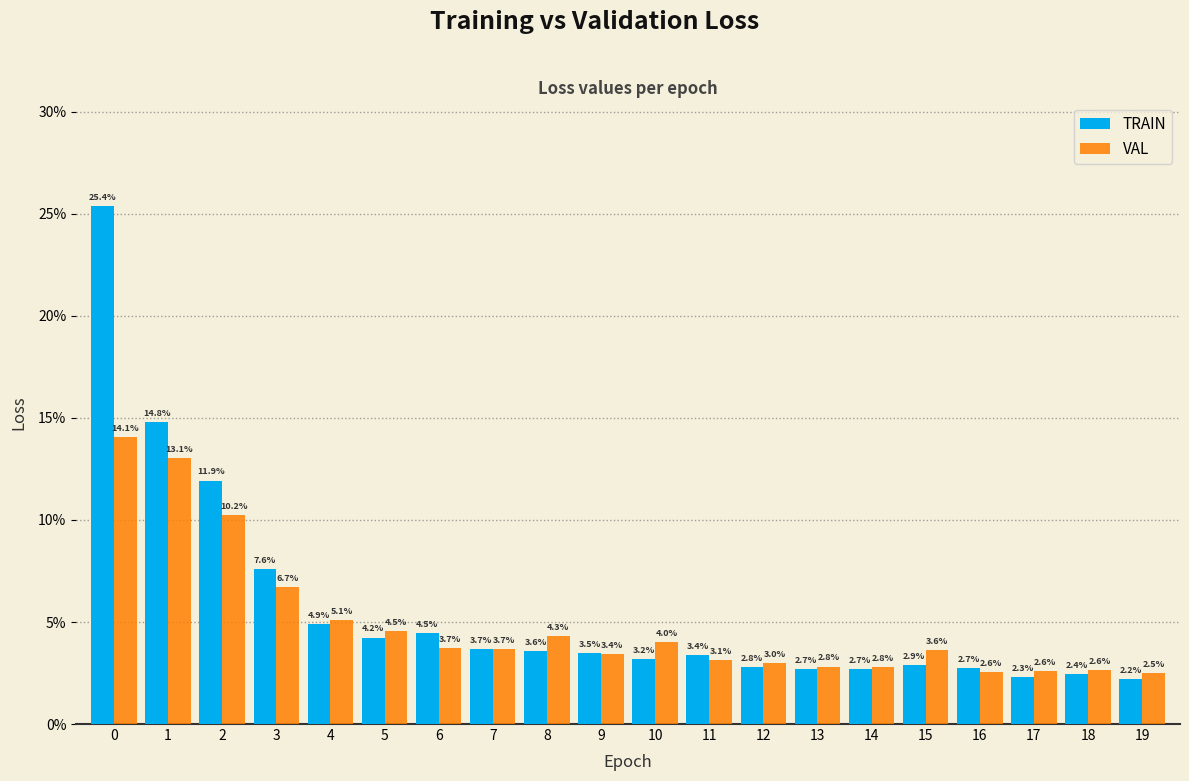

Does the chart contain any negative values?

No